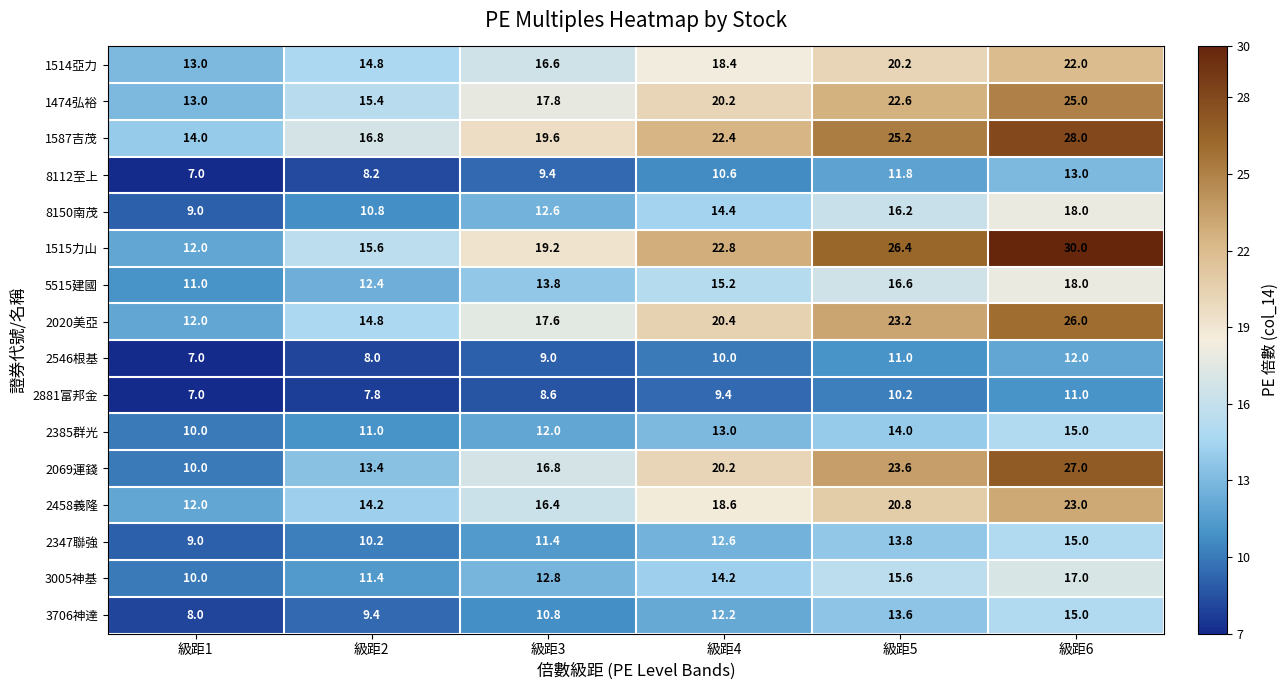

Which series has the widest spread of values?

1515力山